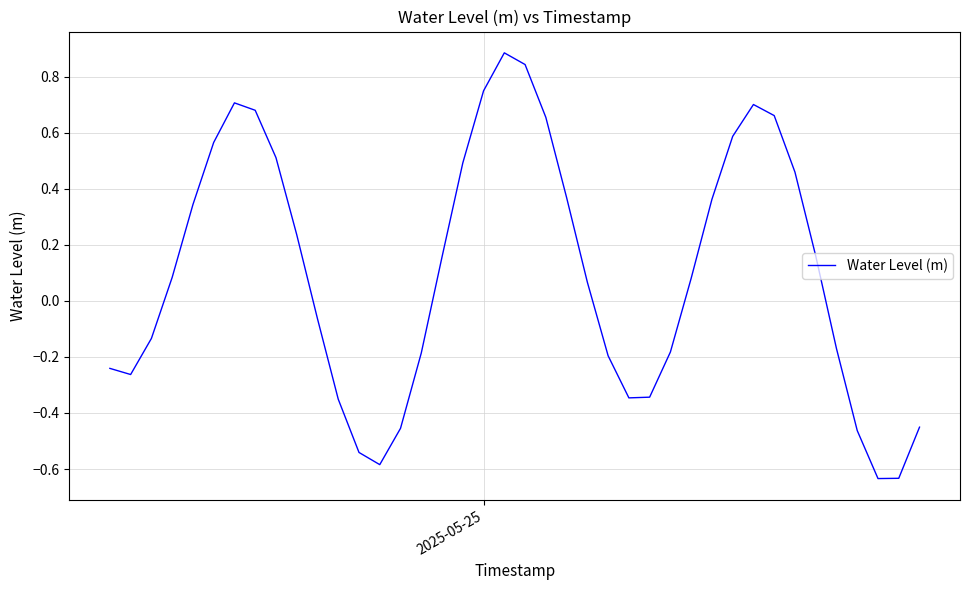

What is the difference between the maximum and minimum values?

1.5